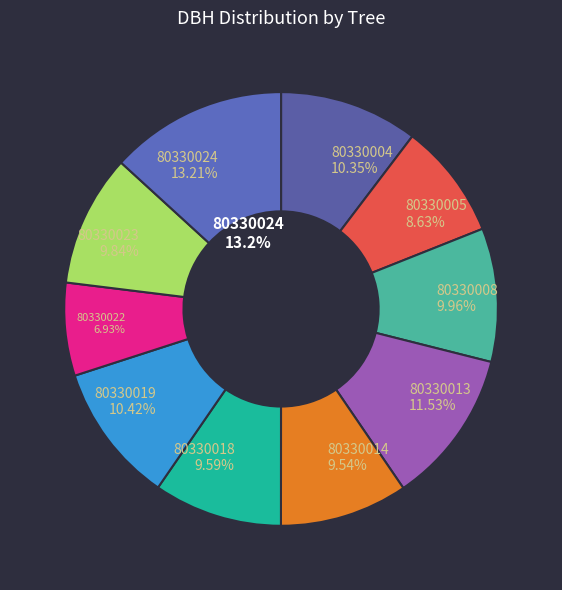

To the nearest percent, what is the combined percentage of 80330024 and 80330014?

23%